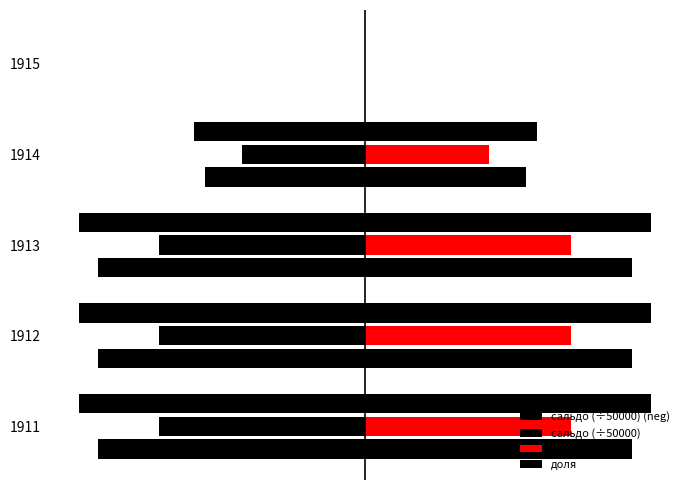

Which series has the largest total across all categories?

доля